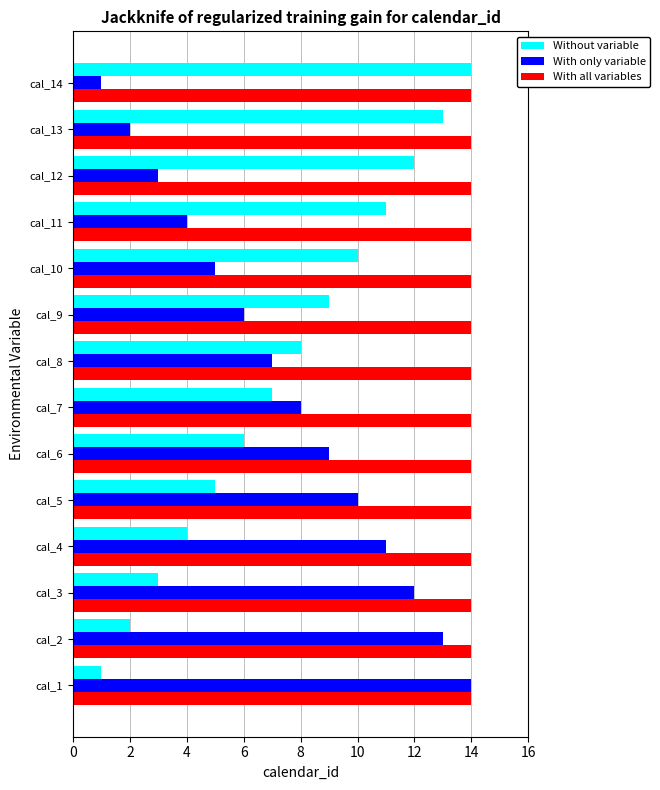

Count the number of categories in the chart.

14